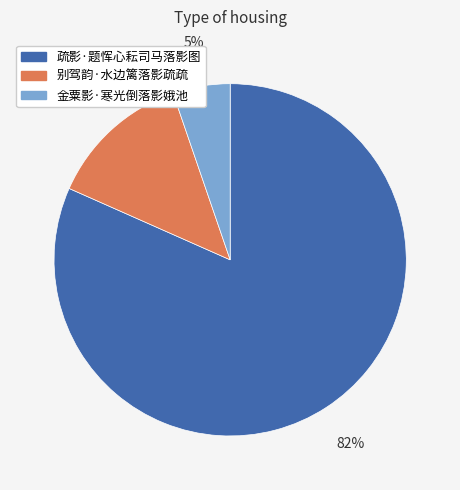

To the nearest percent, what is the average slice percentage?

33%